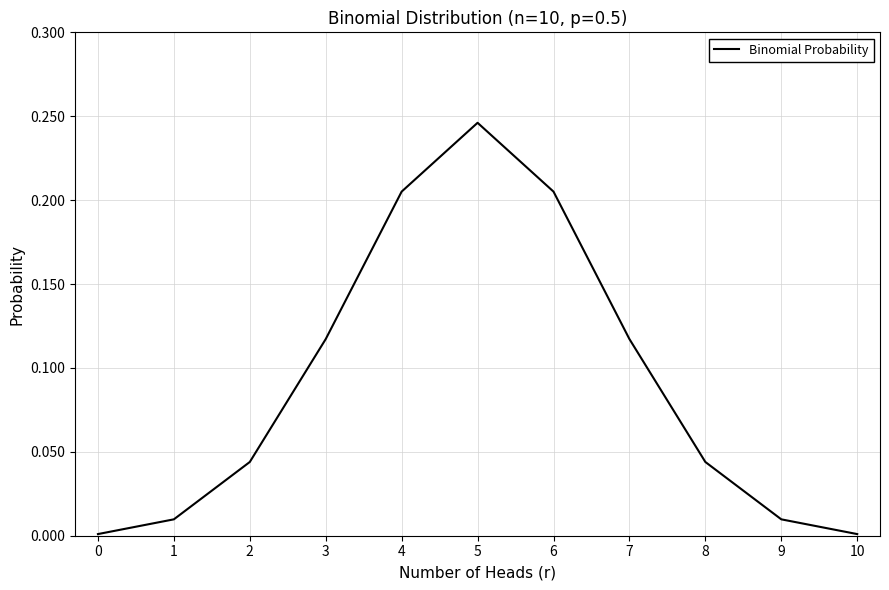

What is the change in value from 1 to 4?

+0.2